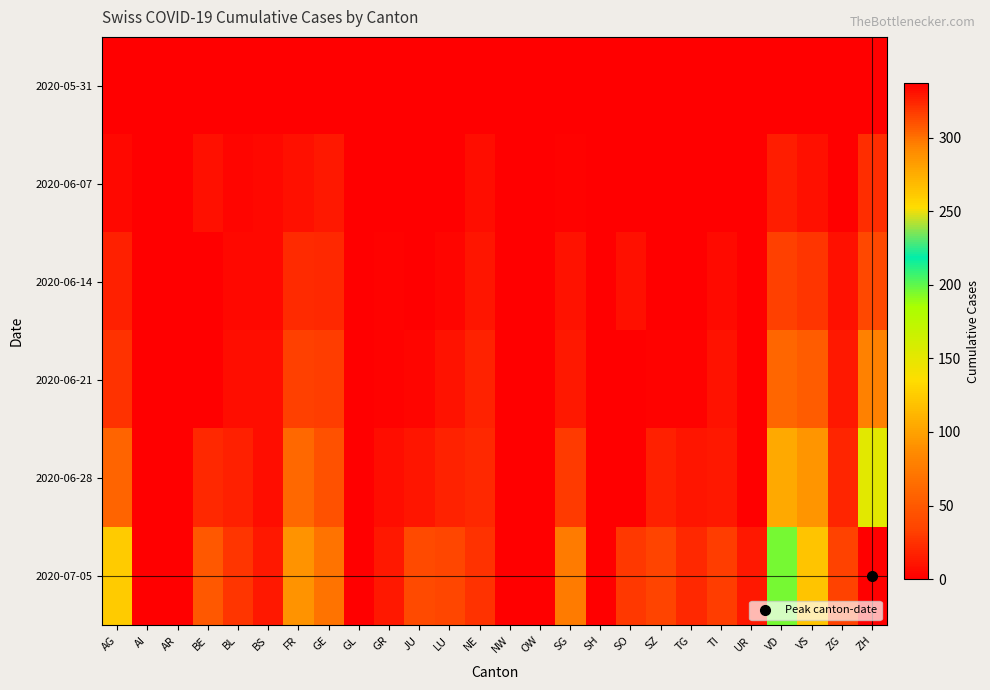

What is the total value across all series at ZG?

74